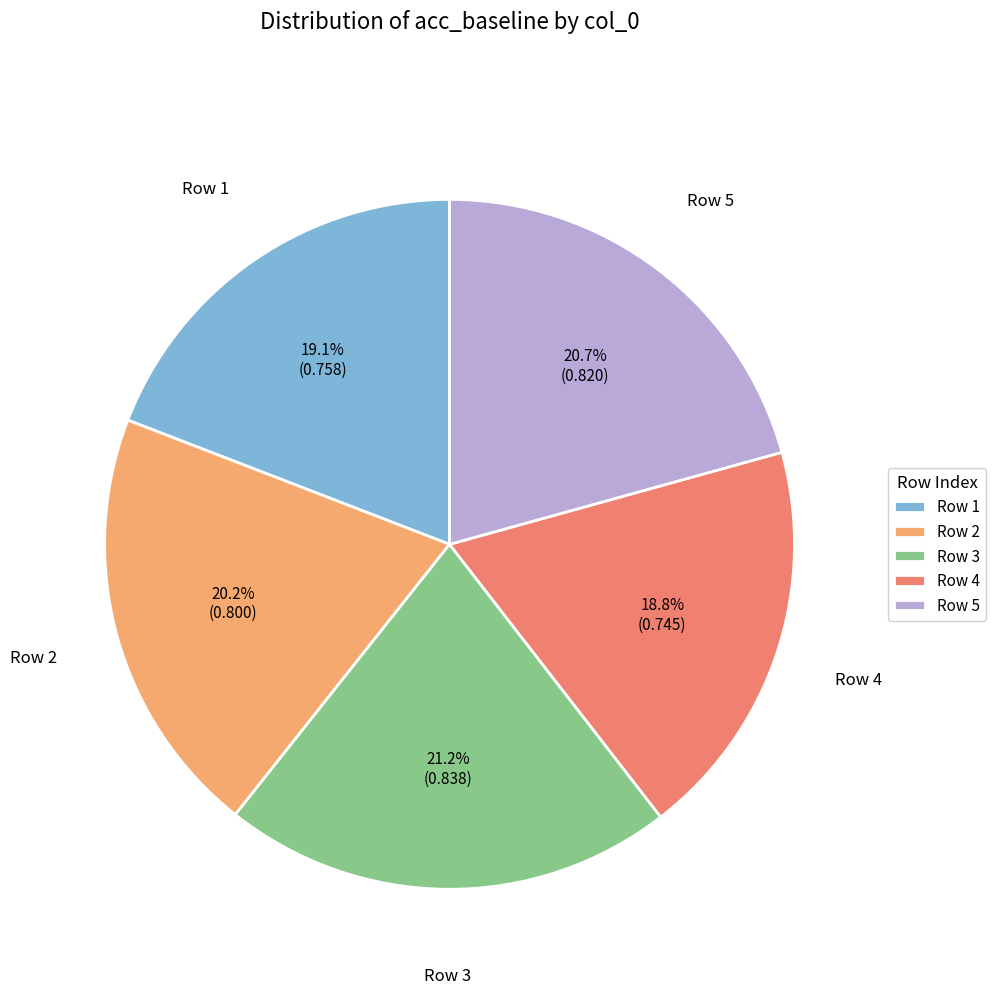

Count the number of slices in the pie.

5